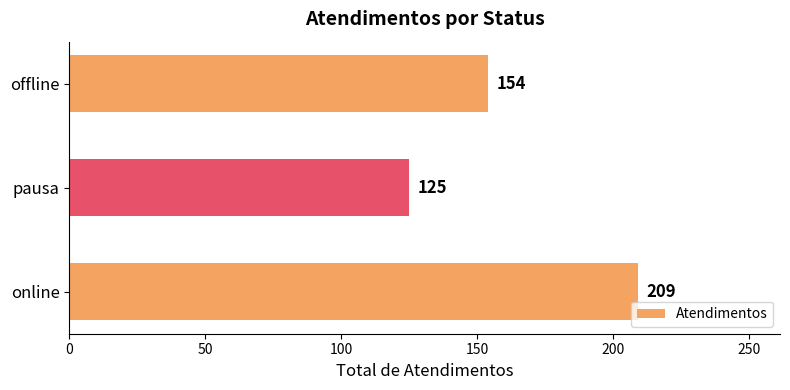

True or false: the data shows 209 at online.

True